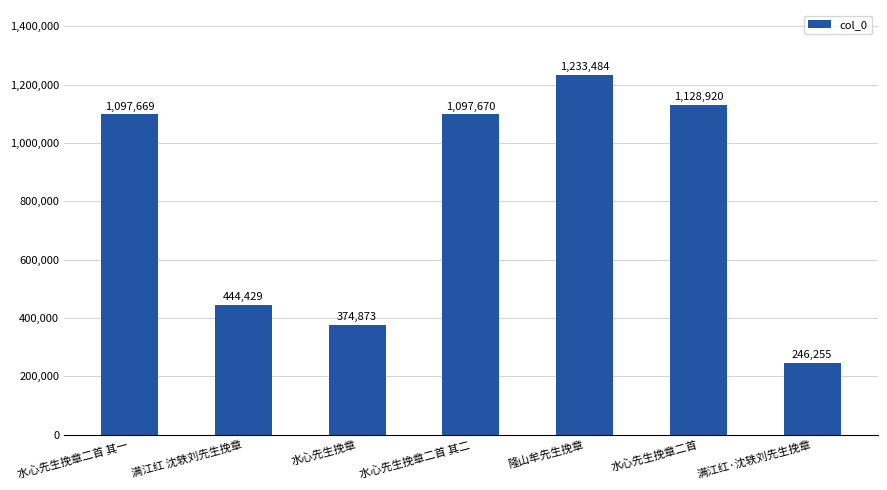

What is the ratio of the value at 满江红·沈轶刘先生挽章 to the value at 隆山牟先生挽章?

0.2